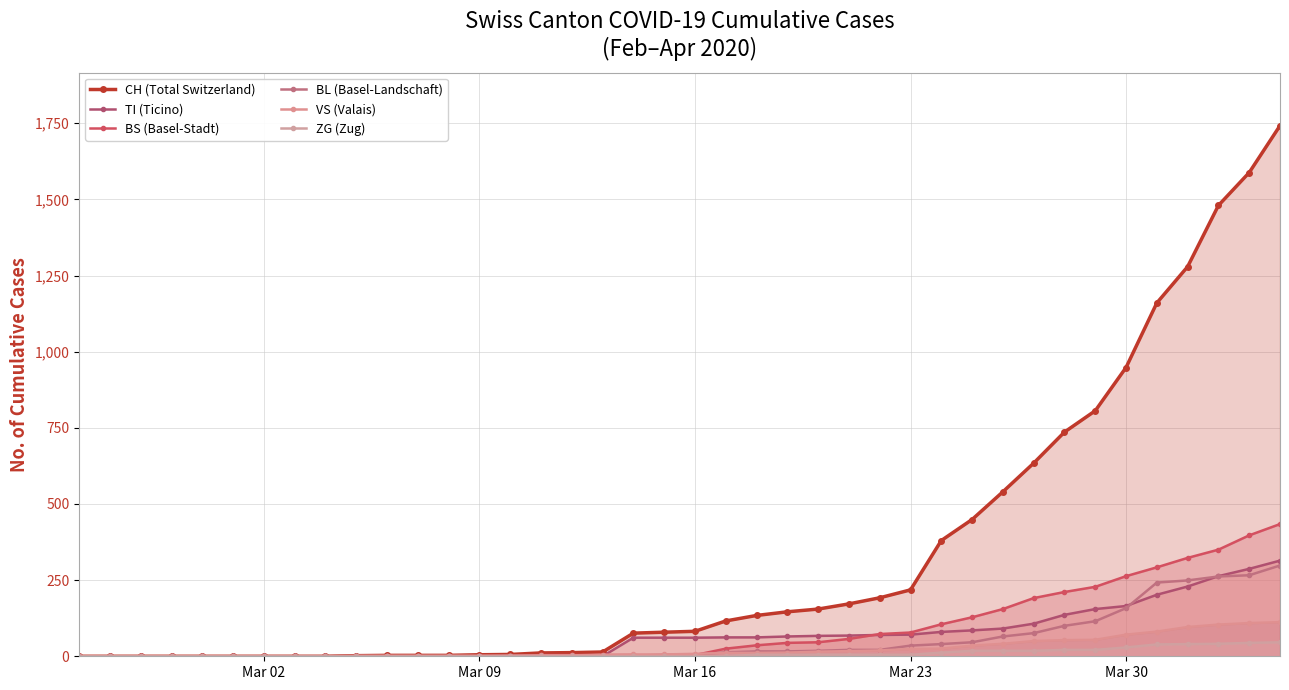

Does the chart have visible grid lines?

Yes